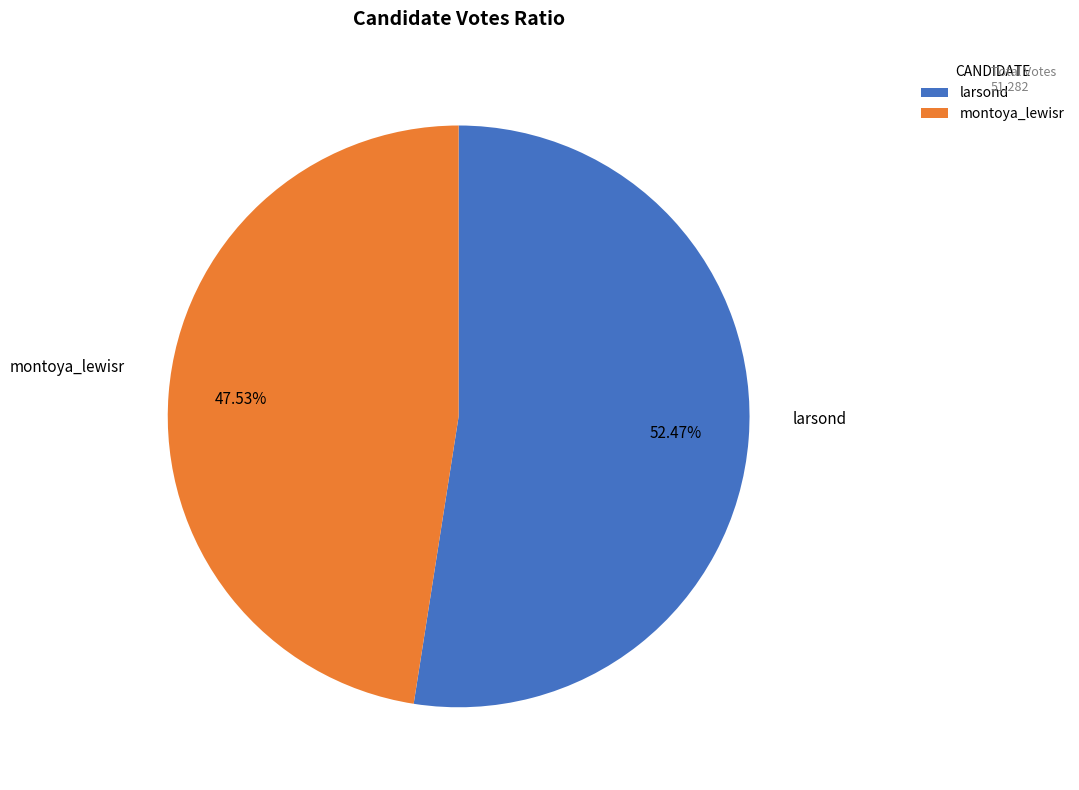

Between montoya_lewisr and larsond, which is larger?

larsond